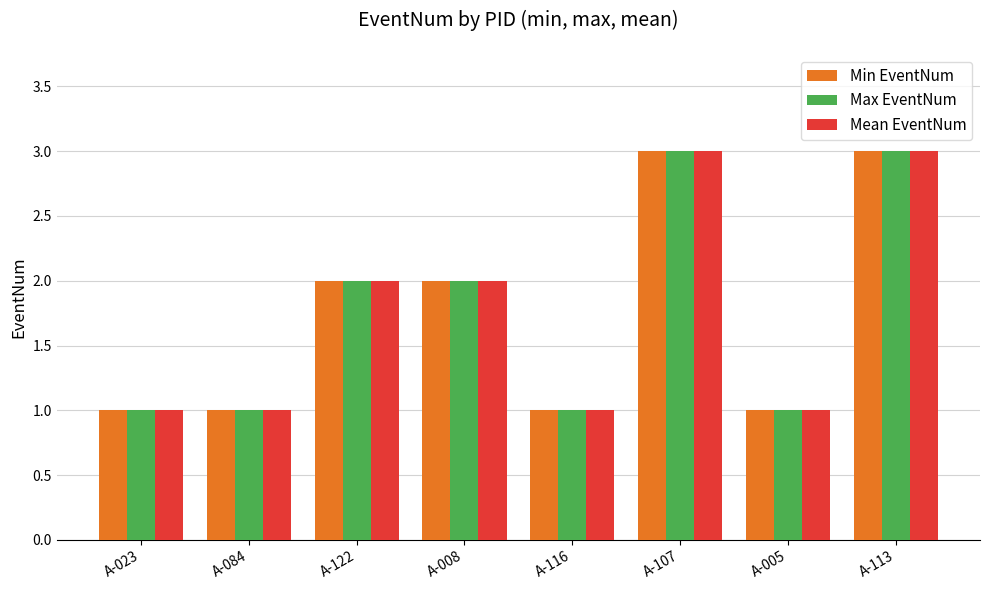

What is the greatest value displayed?

3